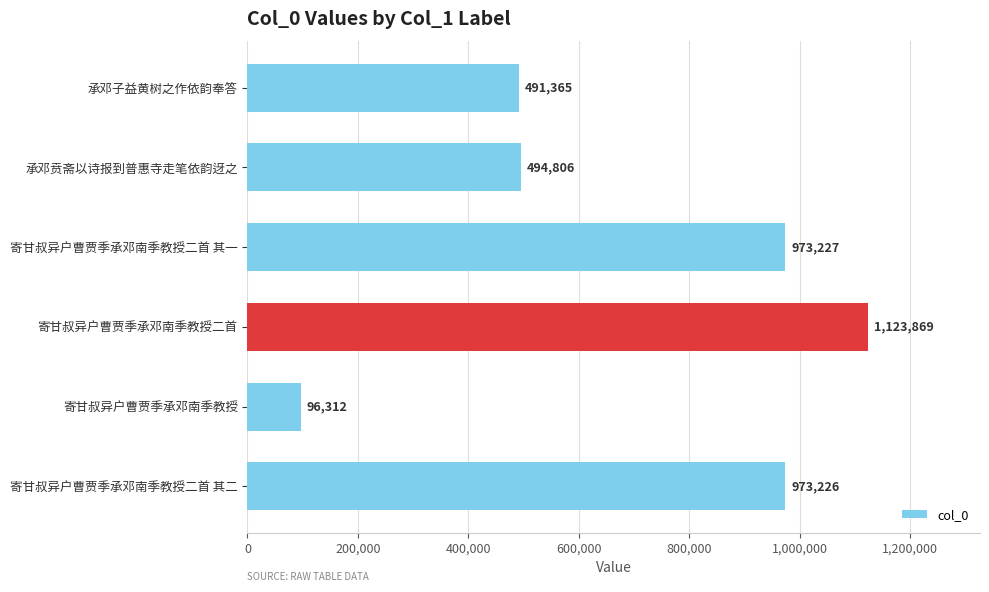

Count the number of data series in this chart.

1